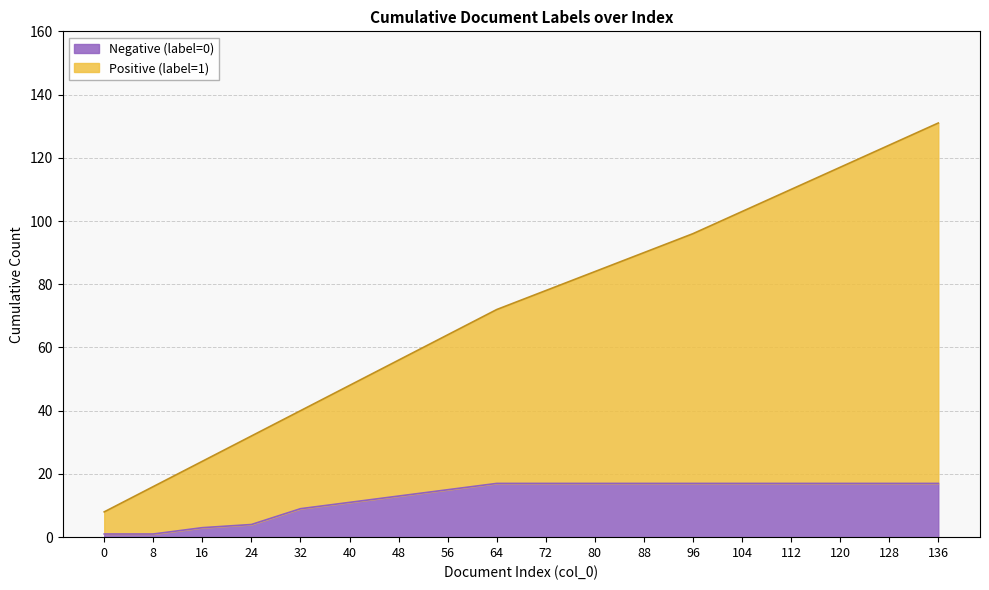

The Negative (label=0) series shows 3 at 16. True or false?

True